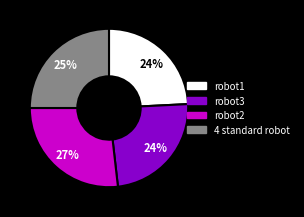

Does robot3 represent more than half of the total?

No